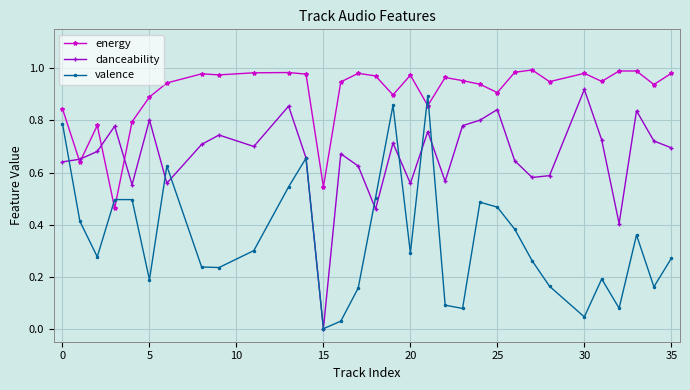

True or false: energy and valence intersect in this chart.

True